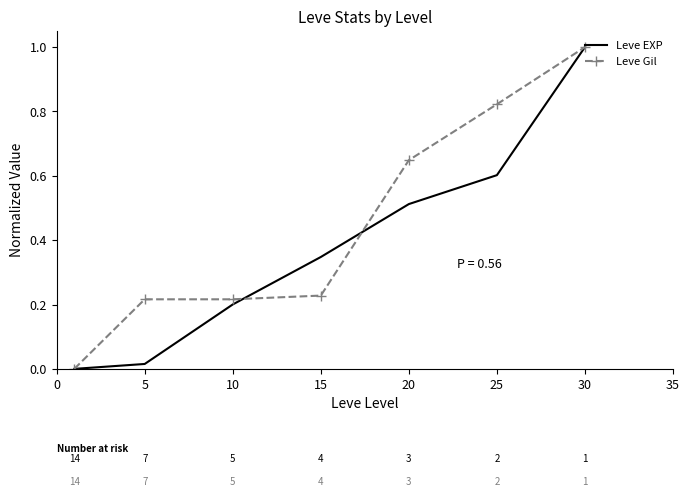

What is the difference between the maximum and minimum values in the Leve EXP series?

1.0